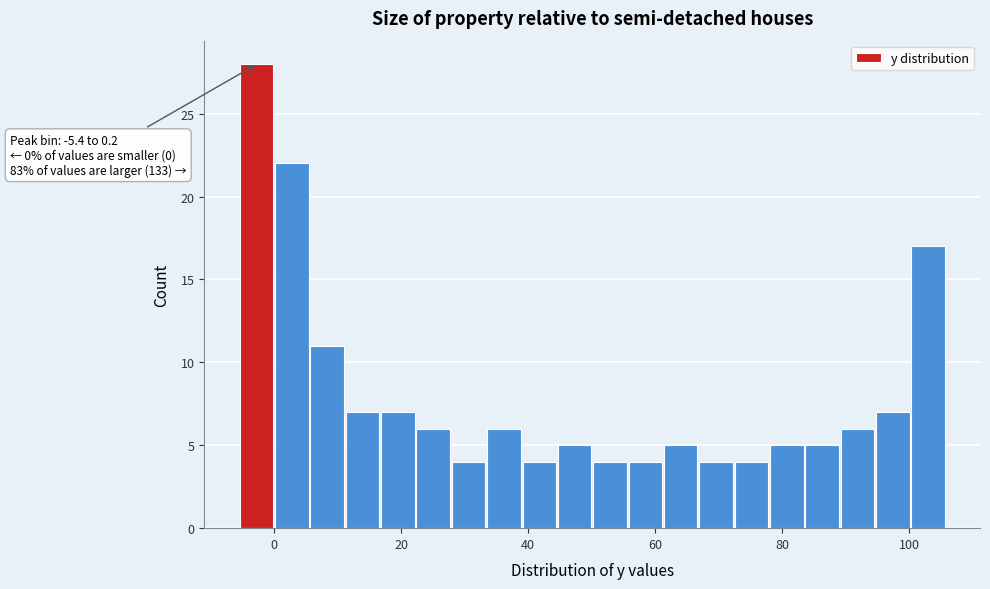

Around what value on the x-axis is the tallest bar? Give the approximate position of its centre, as read against the axis.

-2